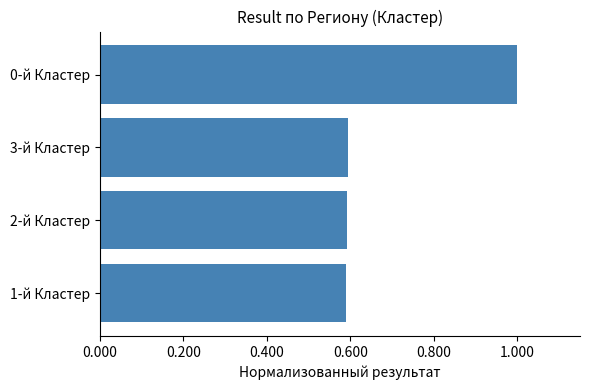

The value at 1-й Кластер is 0.6. True or false?

True